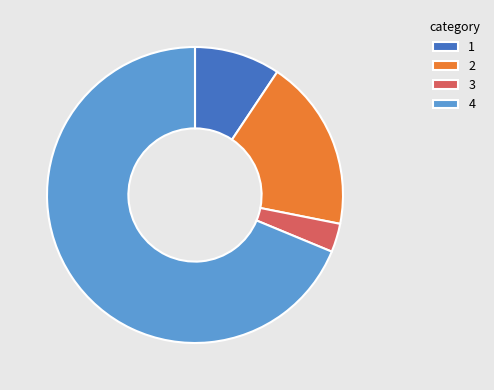

Is there a majority slice in this chart?

Yes